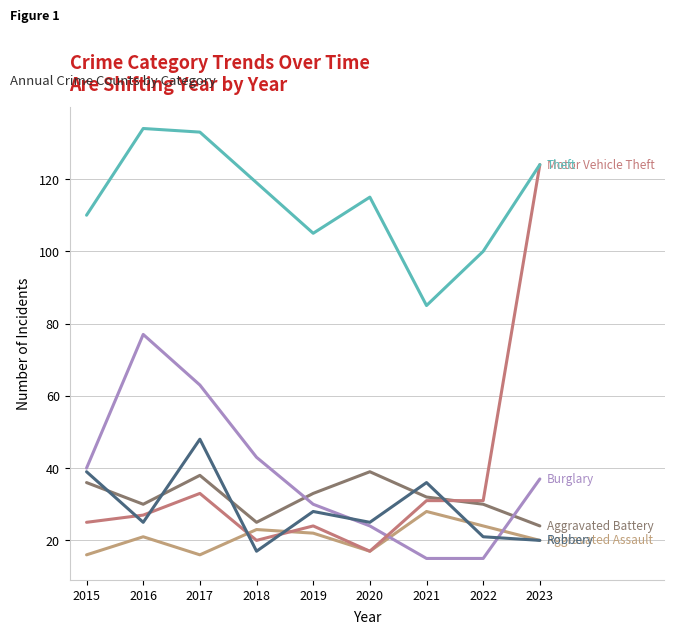

Reading right to left, what are all the values shown in this chart?

Aggravated Assault: 20	24	28	17	22	23	16	21	16
Aggravated Battery: 24	30	32	39	33	25	38	30	36
Burglary: 37	15	15	24	30	43	63	77	40
Motor Vehicle Theft: 124	31	31	17	24	20	33	27	25
Theft: 124	100	85	115	105	119	133	134	110
Robbery: 20	21	36	25	28	17	48	25	39